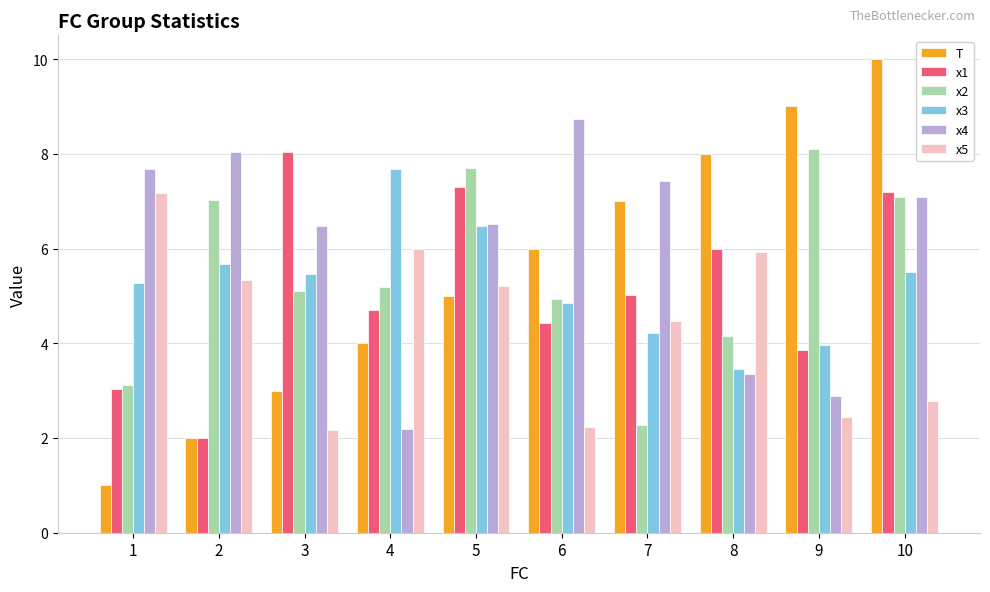

What is the difference between the second highest and minimum values in the x5 series?

3.8